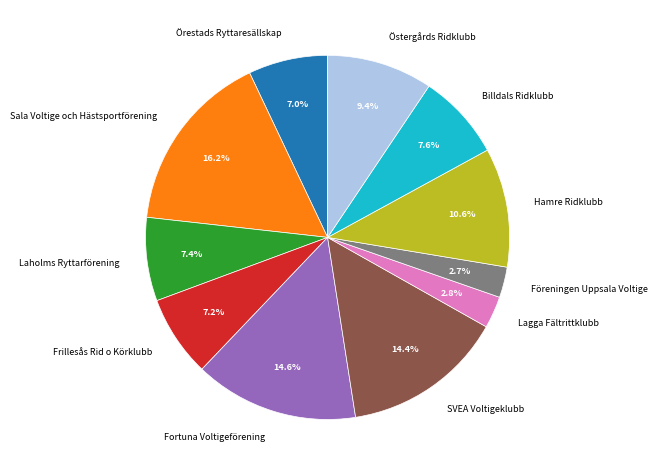

Which category has the biggest portion of the pie?

Sala Voltige och Hästsportförening